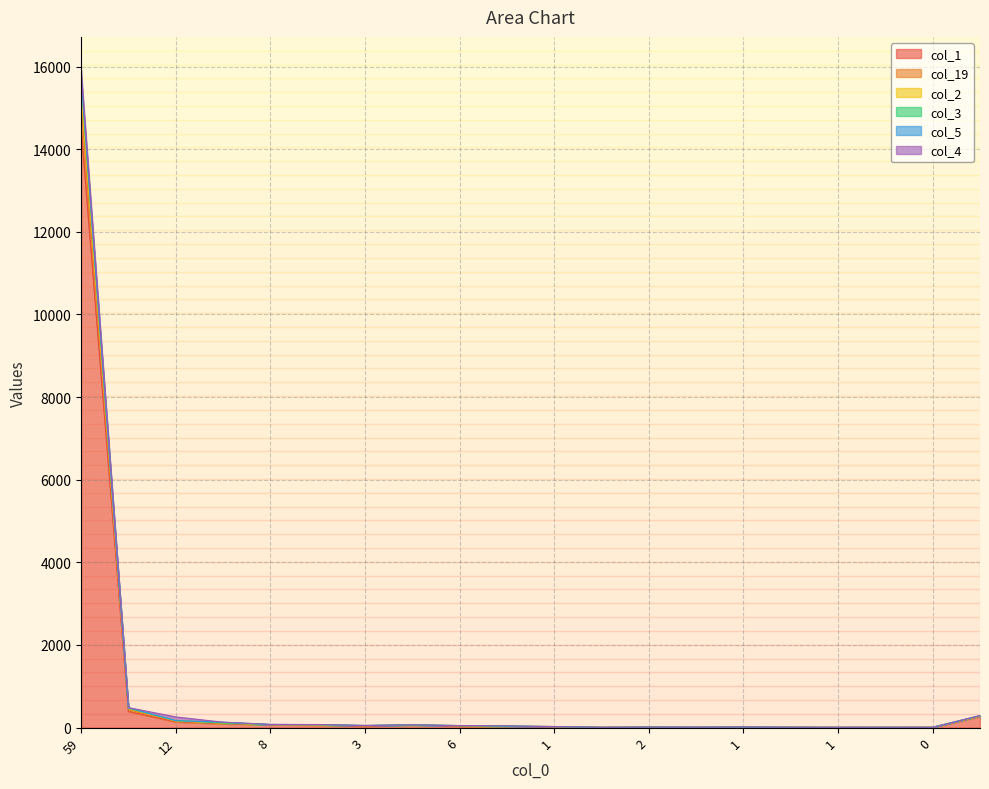

What is the label of the 11th point from the left?

1